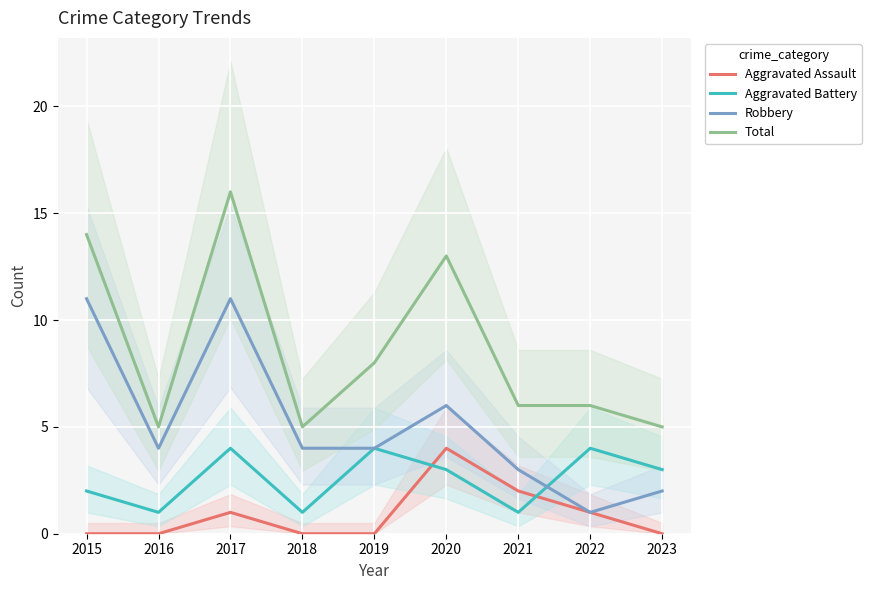

Between 2015 and 2016, which is larger?

2015